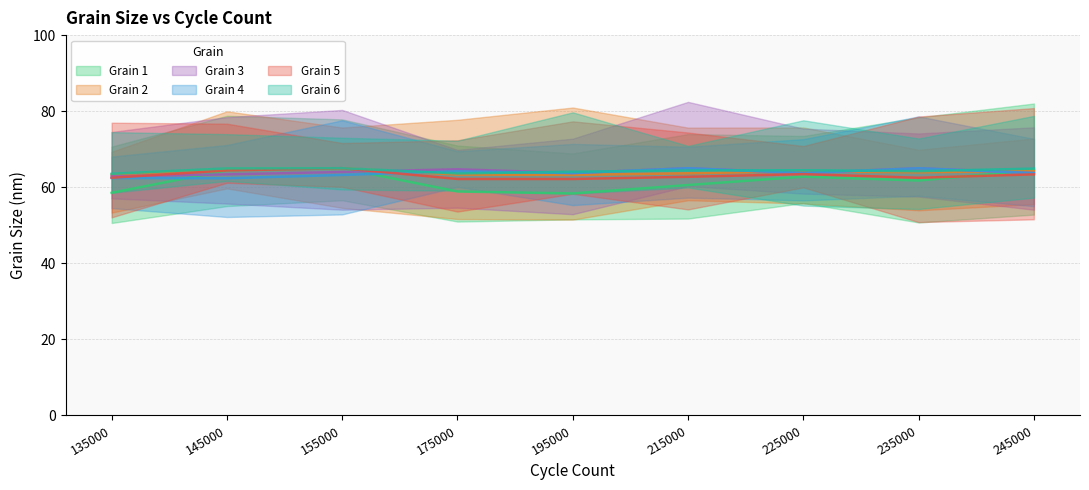

Is this an area chart (filled region under the line)?

No